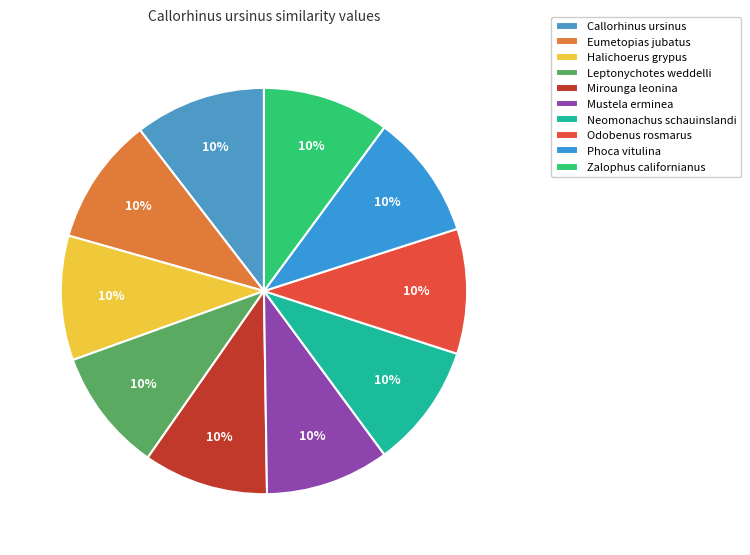

Does Zalophus californianus account for over 50% of the chart?

No